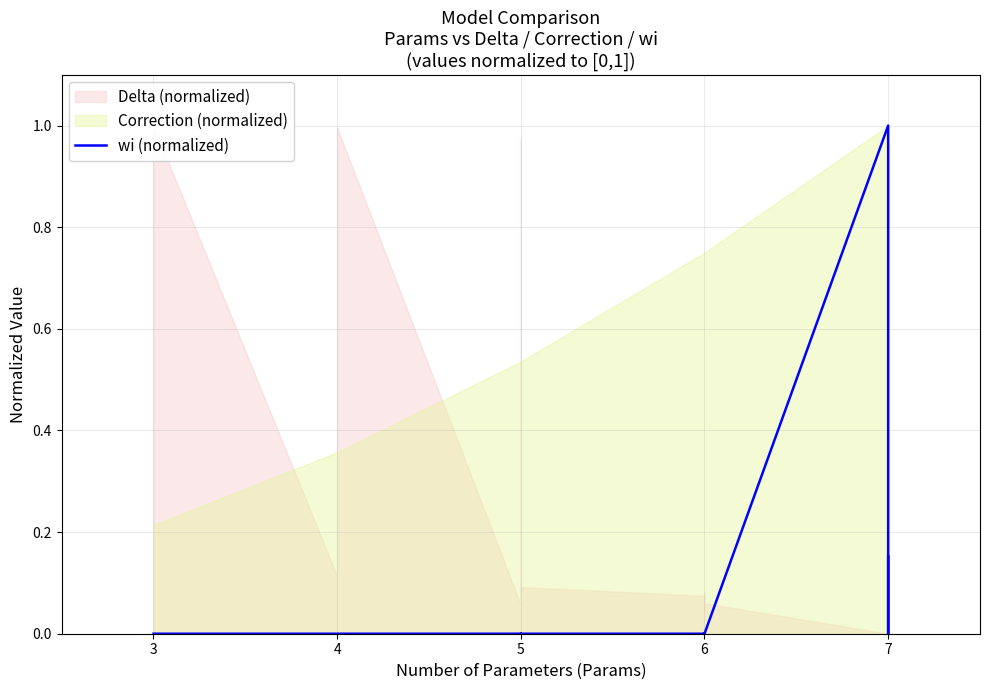

At which category does the data reach its first local peak?

4